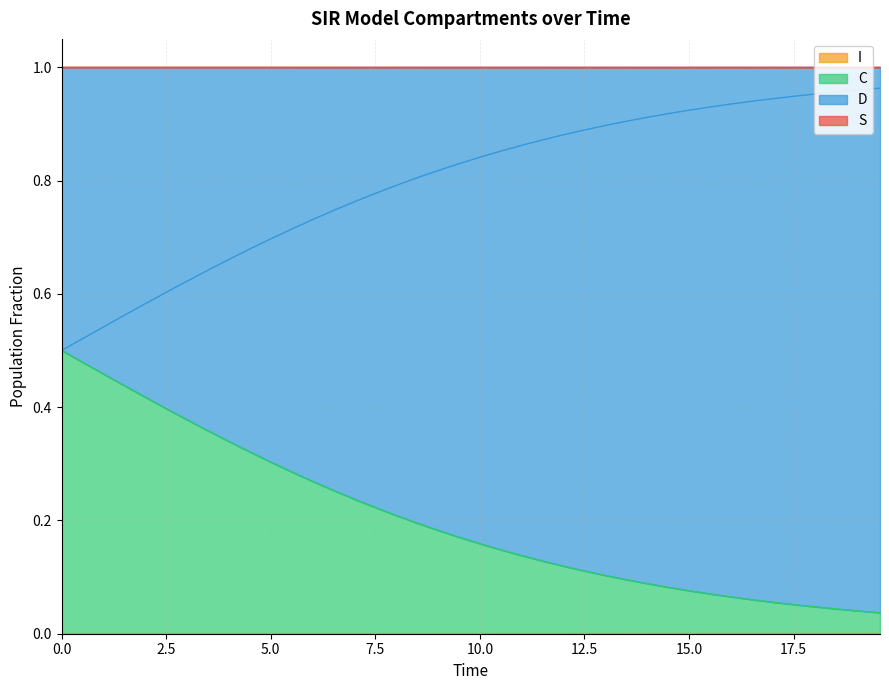

What position from the left is 10.0?

5